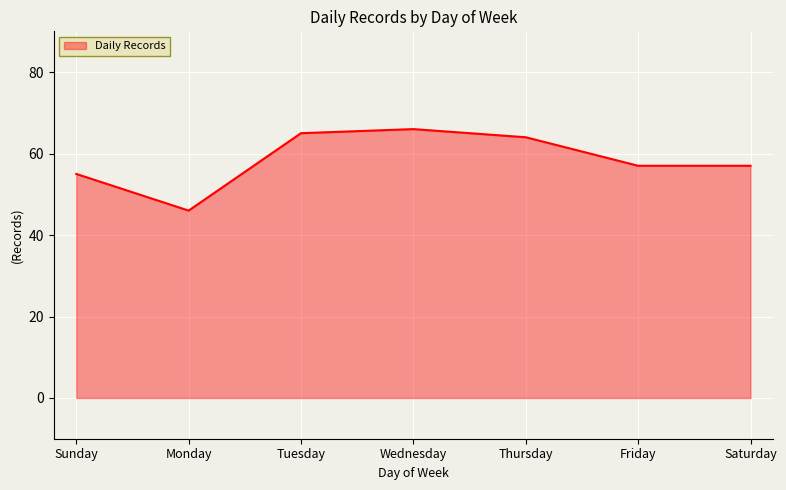

Reading right to left, list all the values displayed in this chart.

57	57	64	66	65	46	55